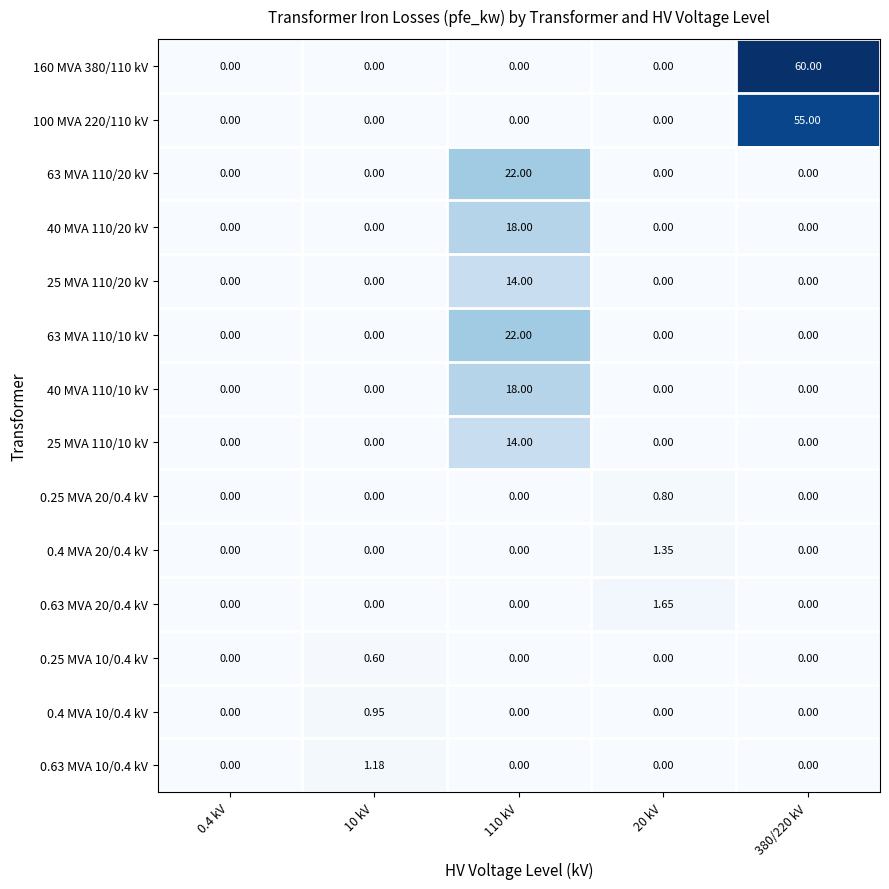

At 110 kV, list the series in order from smallest to largest.

160 MVA 380/110 kV, 100 MVA 220/110 kV, 0.25 MVA 20/0.4 kV, 0.4 MVA 20/0.4 kV, 0.63 MVA 20/0.4 kV, 0.25 MVA 10/0.4 kV, 0.4 MVA 10/0.4 kV, 0.63 MVA 10/0.4 kV, 25 MVA 110/20 kV, 25 MVA 110/10 kV, 40 MVA 110/20 kV, 40 MVA 110/10 kV, 63 MVA 110/20 kV, 63 MVA 110/10 kV